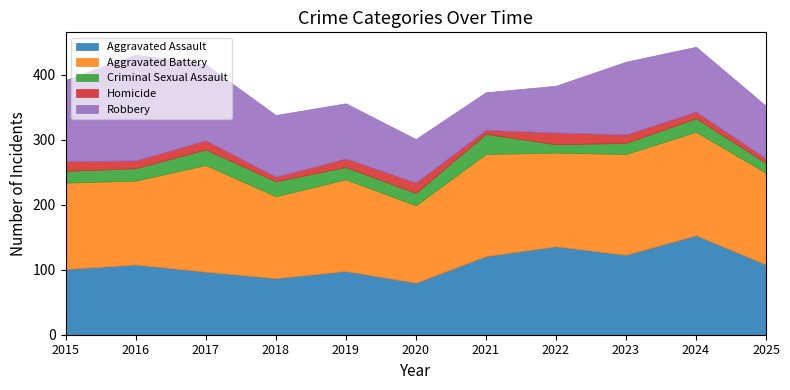

True or false: Homicide and Robbery cross at least once.

False